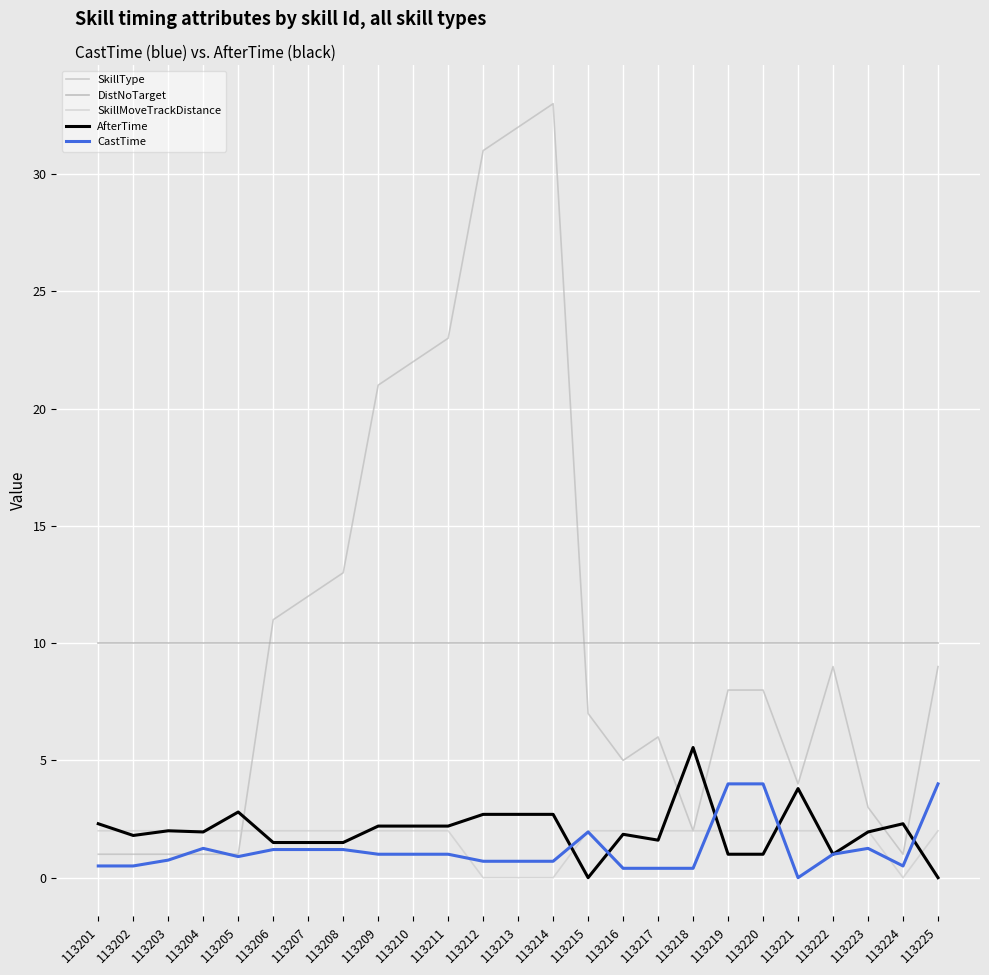

What is the maximum value for SkillMoveTrackDistance?

2.0